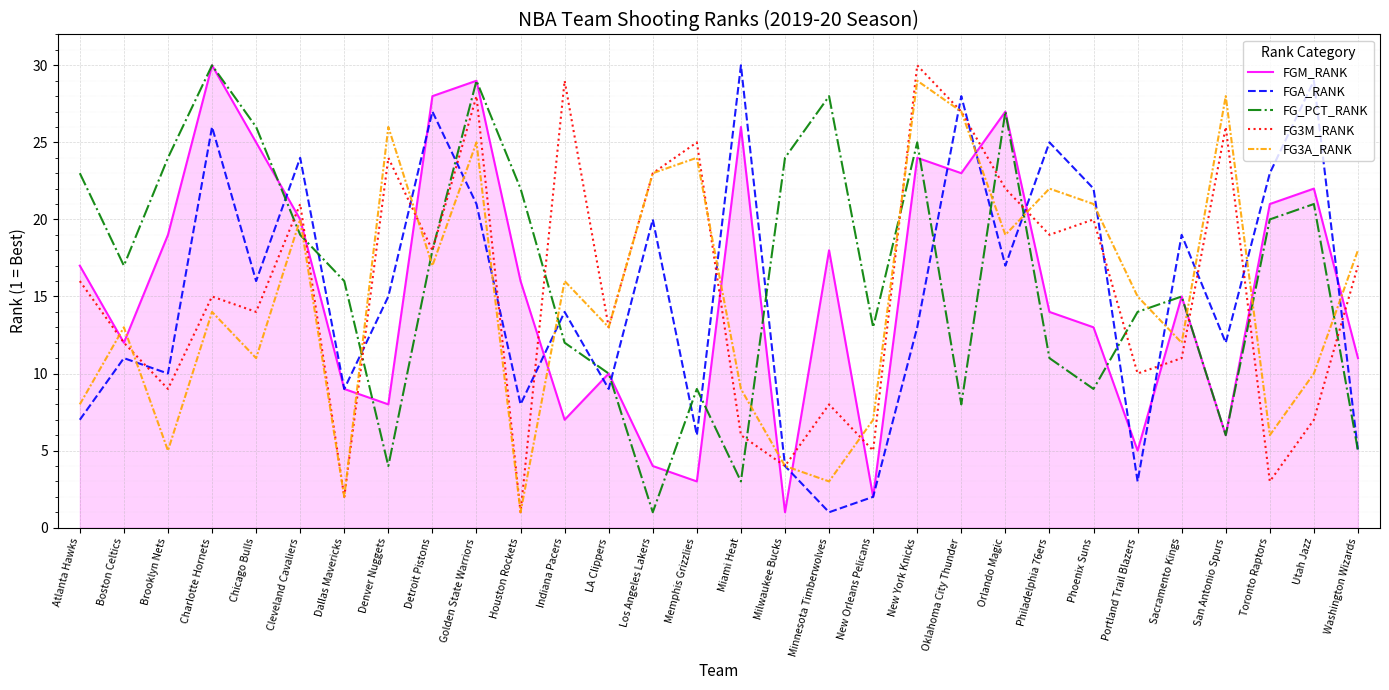

The FGM_RANK series shows 25 at Houston Rockets. True or false?

False